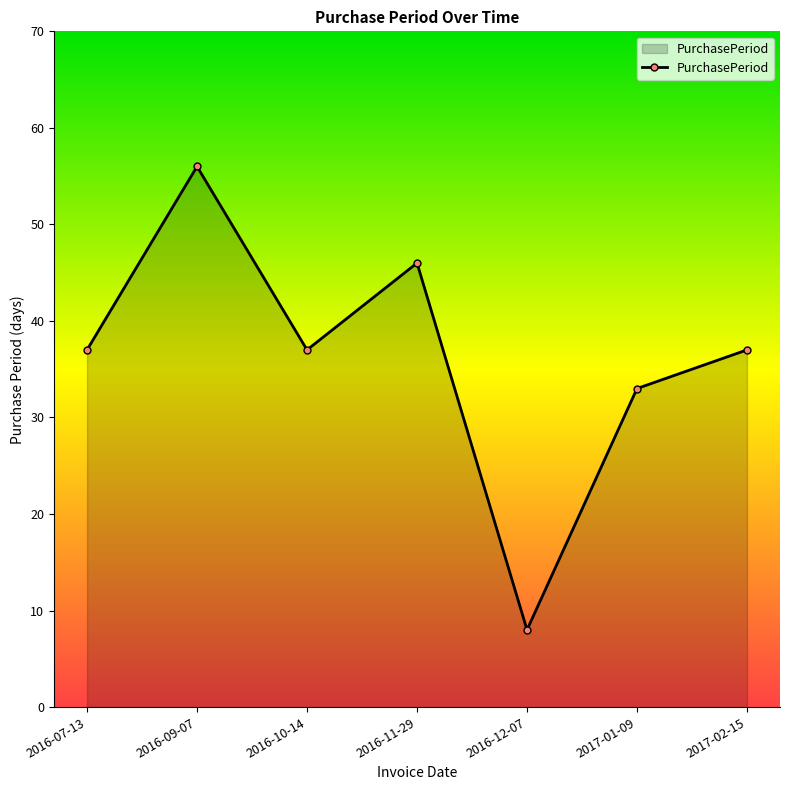

Where is the data nearest to the value 32?

2017-01-09